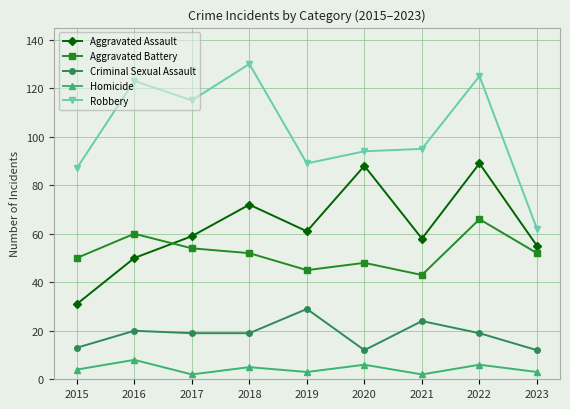

Reading left to right, list all the values displayed in this chart.

Aggravated Assault: 2015=31	2016=50	2017=59	2018=72	2019=61	2020=88	2021=58	2022=89	2023=55
Aggravated Battery: 2015=50	2016=60	2017=54	2018=52	2019=45	2020=48	2021=43	2022=66	2023=52
Criminal Sexual Assault: 2015=13	2016=20	2017=19	2018=19	2019=29	2020=12	2021=24	2022=19	2023=12
Homicide: 2015=4	2016=8	2017=2	2018=5	2019=3	2020=6	2021=2	2022=6	2023=3
Robbery: 2015=87	2016=123	2017=115	2018=130	2019=89	2020=94	2021=95	2022=125	2023=62